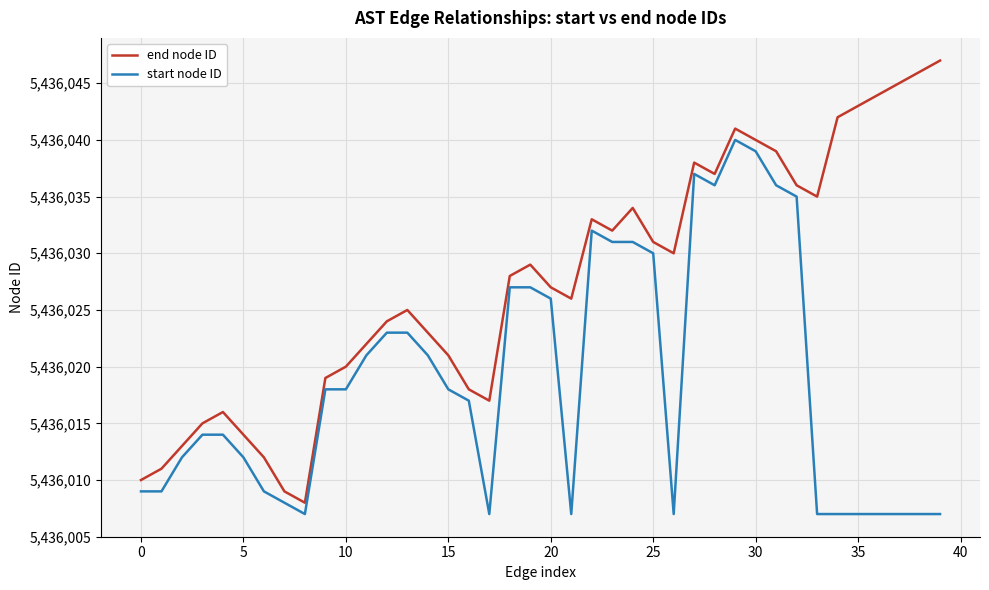

In end node ID, how many points are higher than both neighbors (excluding endpoints)?

7